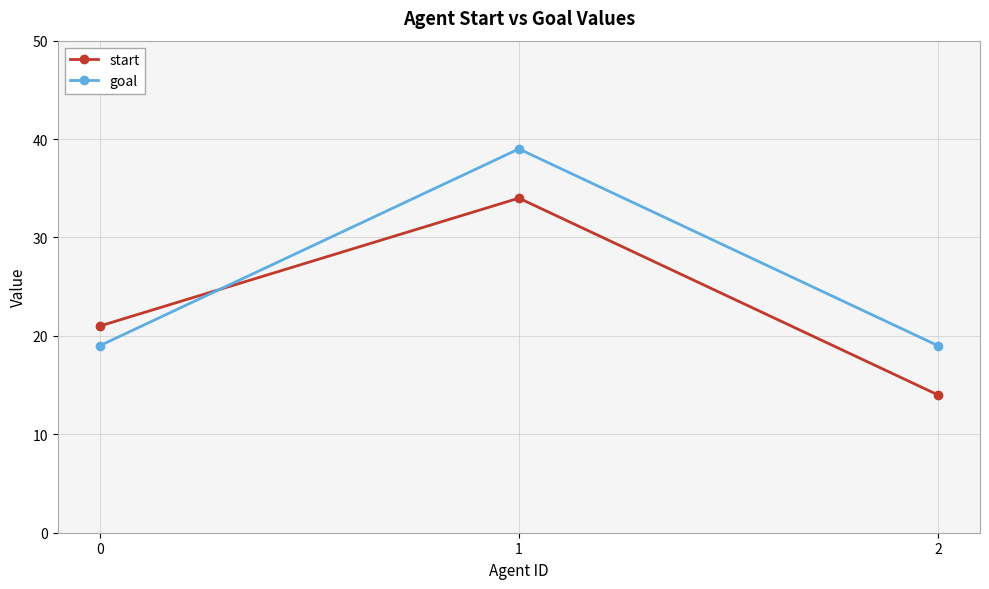

At which category is the sum across all series the highest?

1